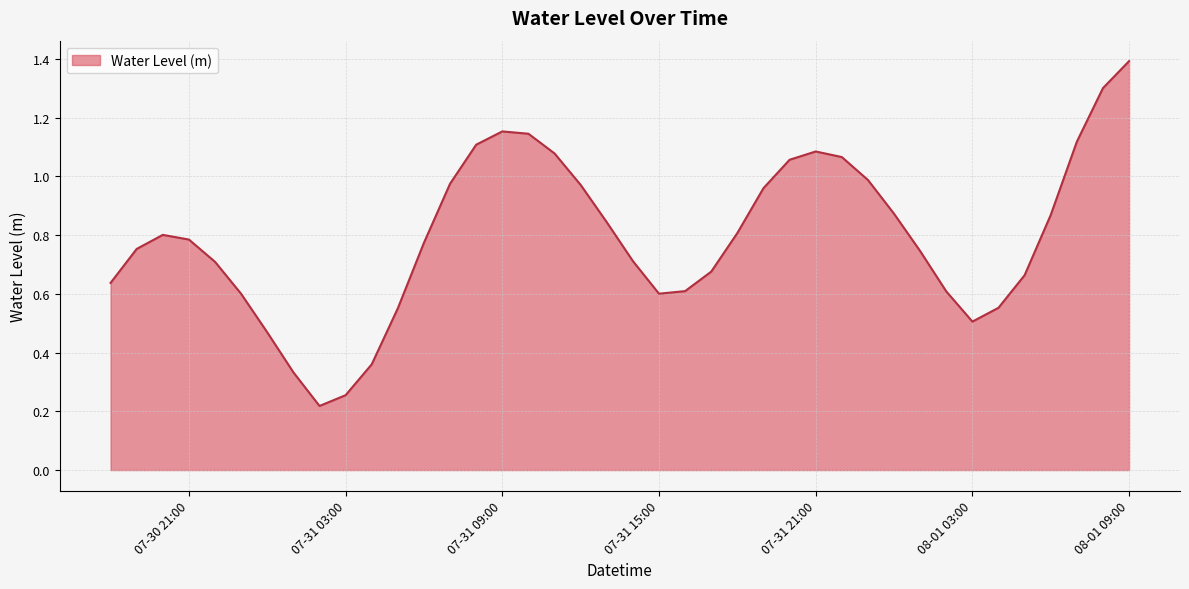

What is the greatest value displayed?

1.4